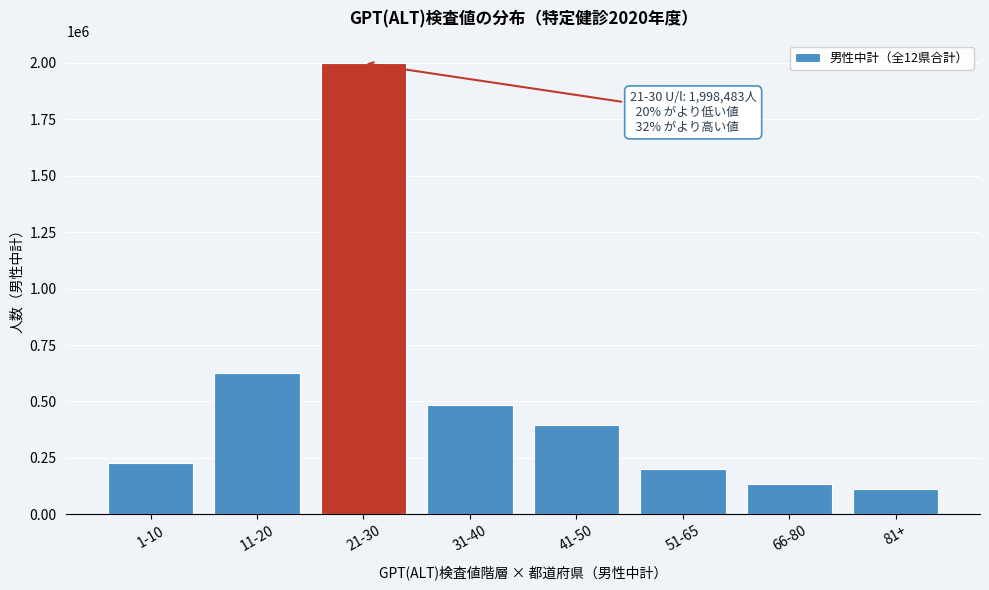

Reading right to left, extract all data points from this chart.

112121	134545	201817	394443	482098	1998483	628094	228398